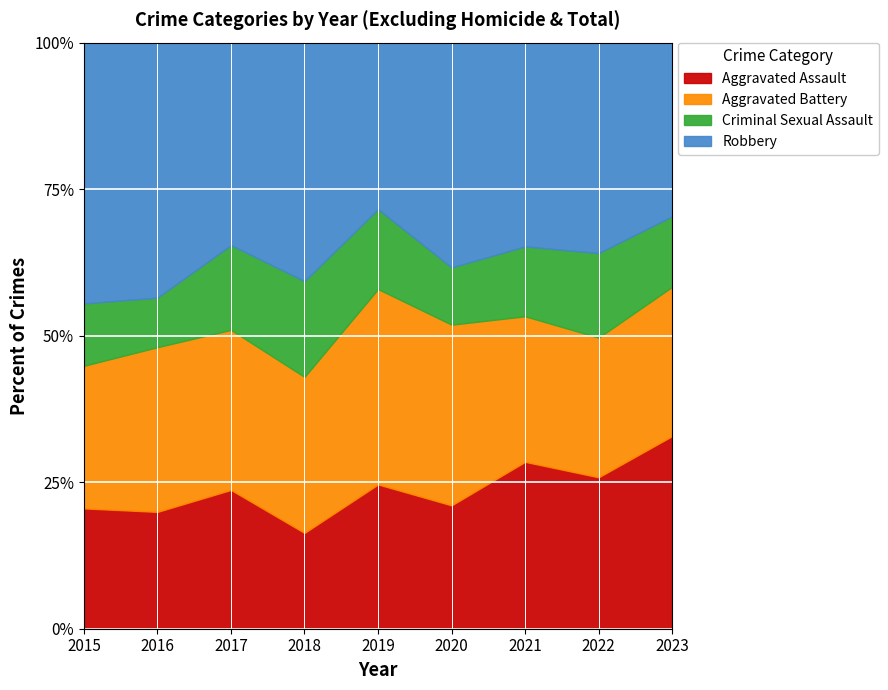

The Aggravated Assault series shows 33.4 at 2016. True or false?

False